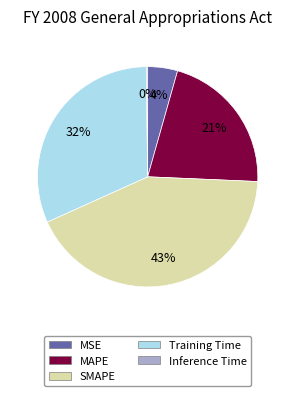

Does any single category account for the majority?

No